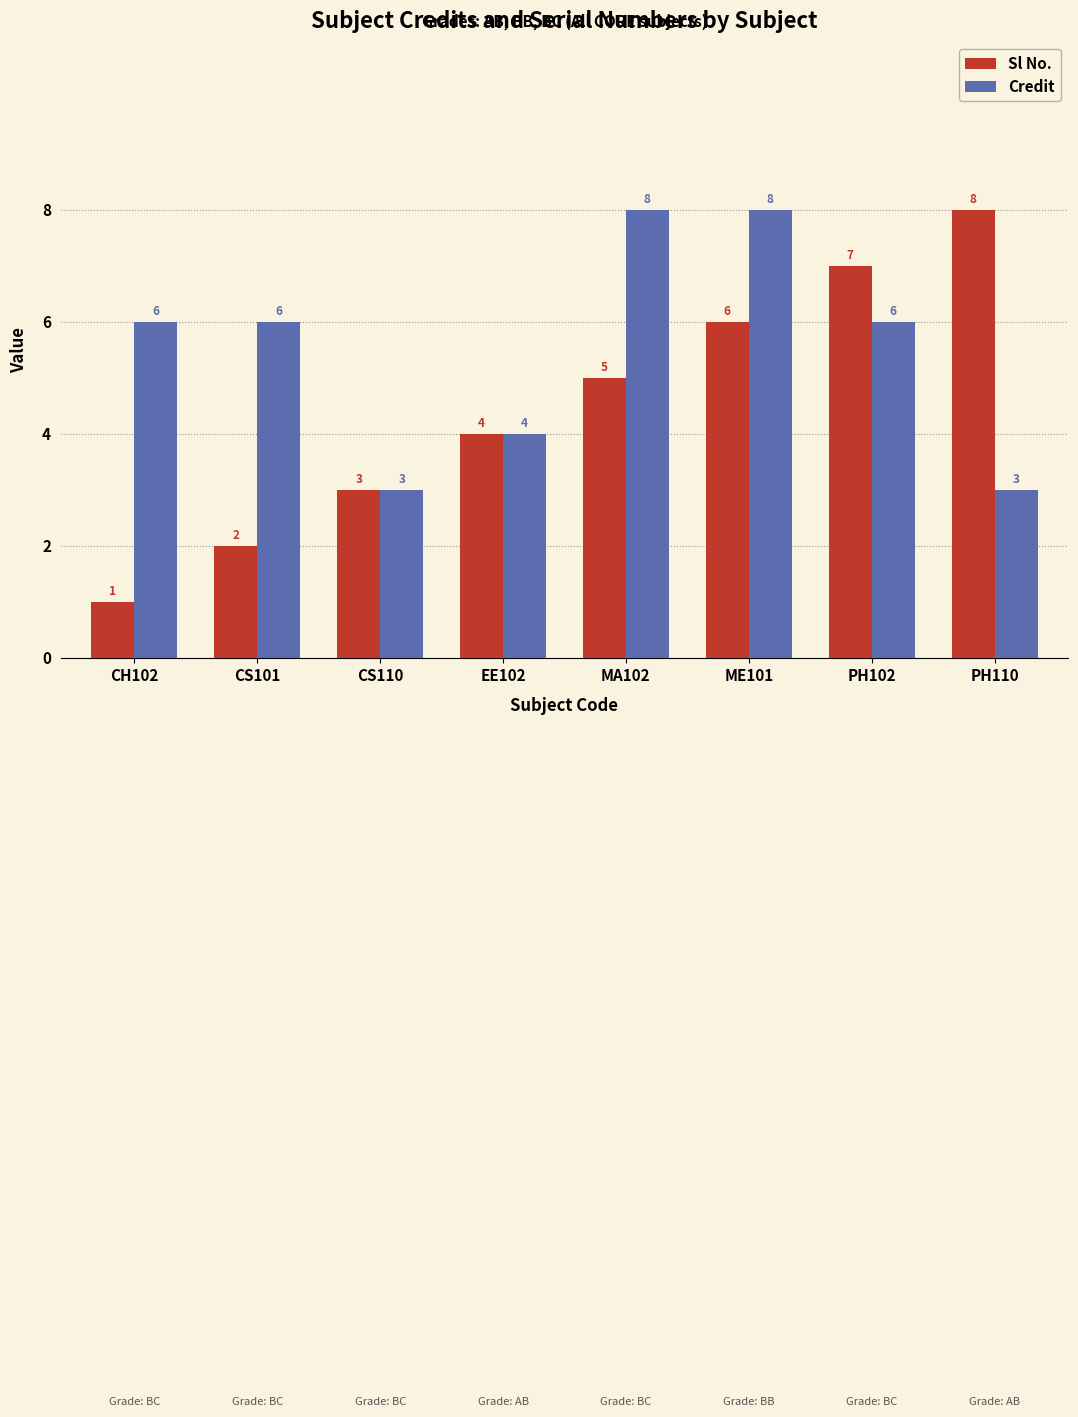

What is the label of the 1st bar from the right?

PH110